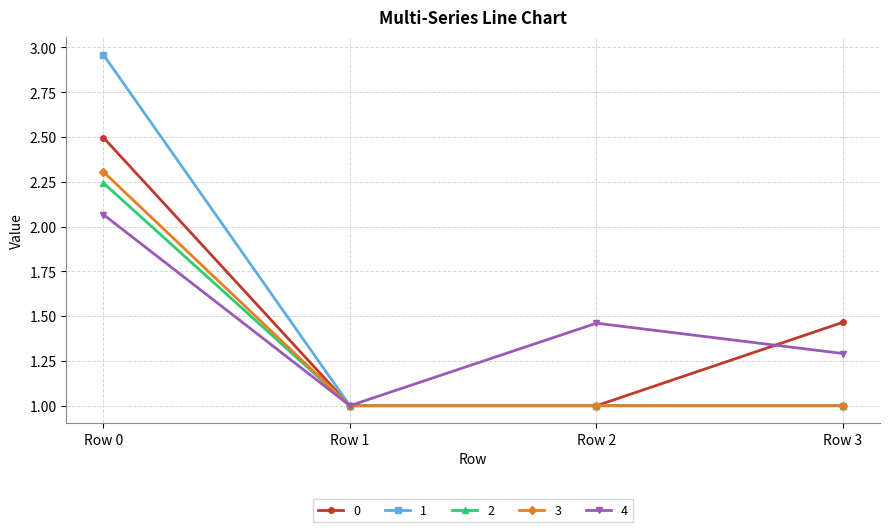

The value of 4 at Row 1 is 0.4. True or false?

False